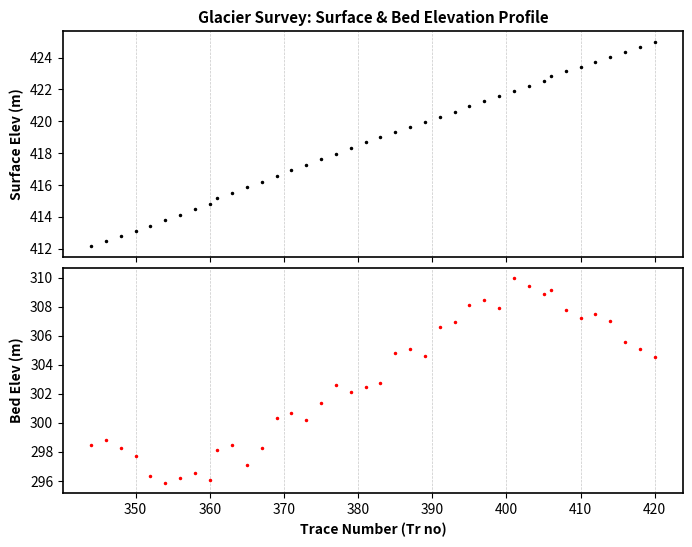

List the series in order of their overall mean, highest first.

Surface Elev (m), Bed Elev (m)